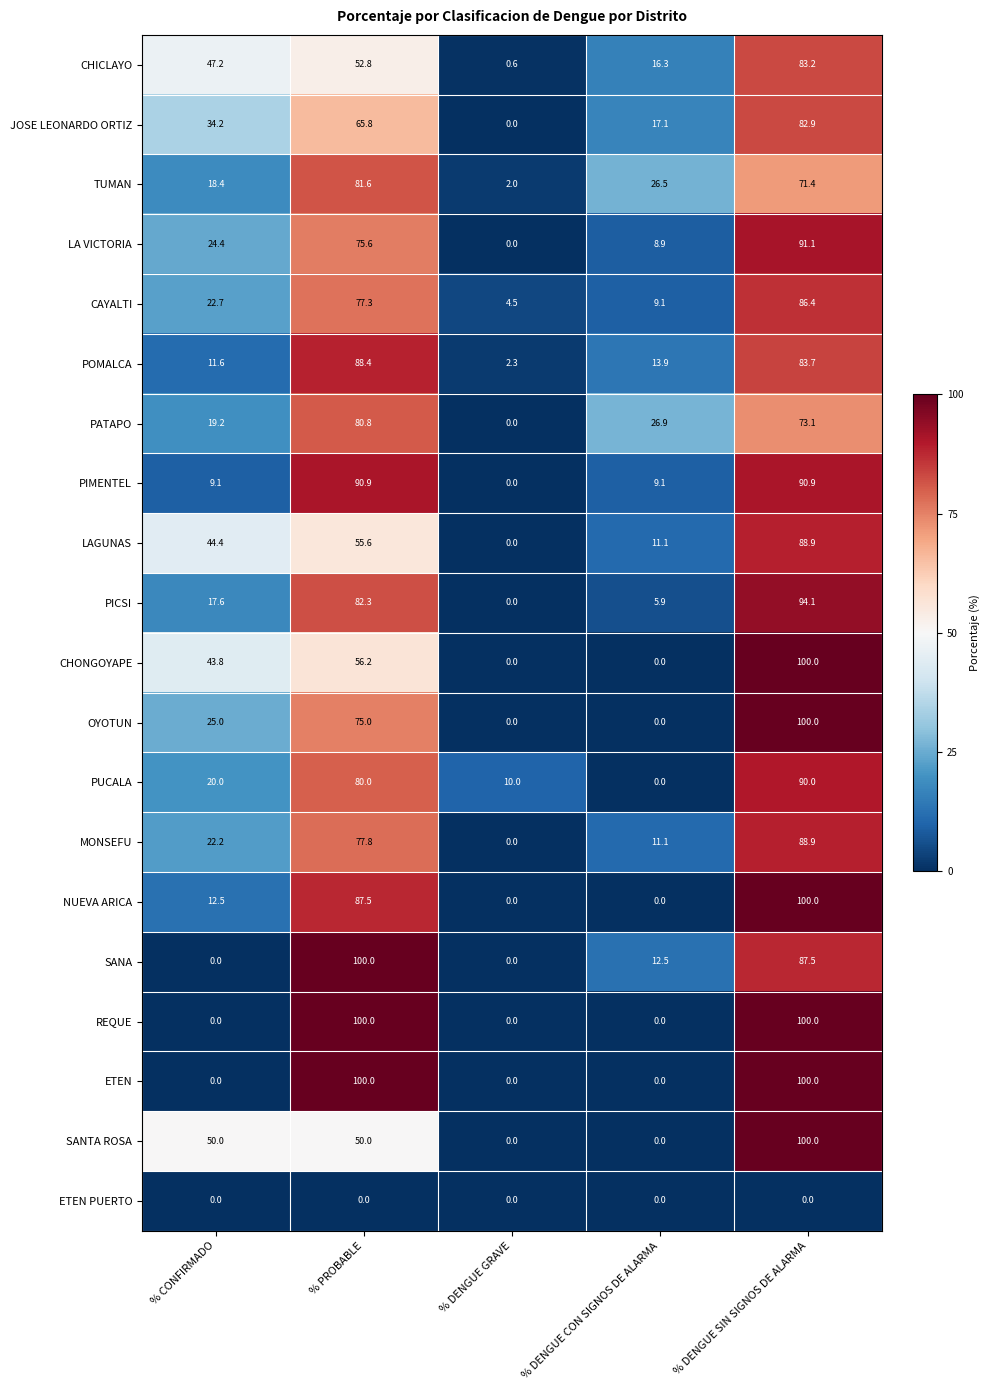

What is the sum of all OYOTUN values?

200.0